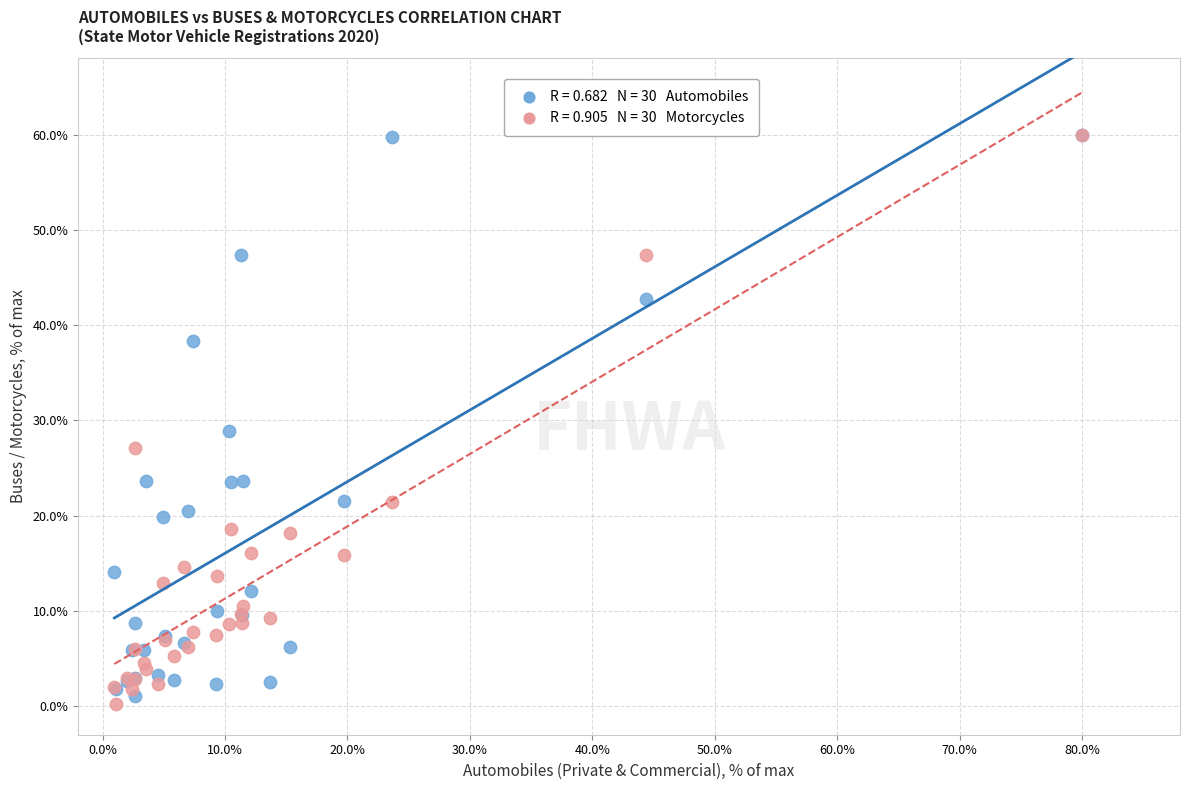

Across all series, what Y value is closest to 30?

28.9